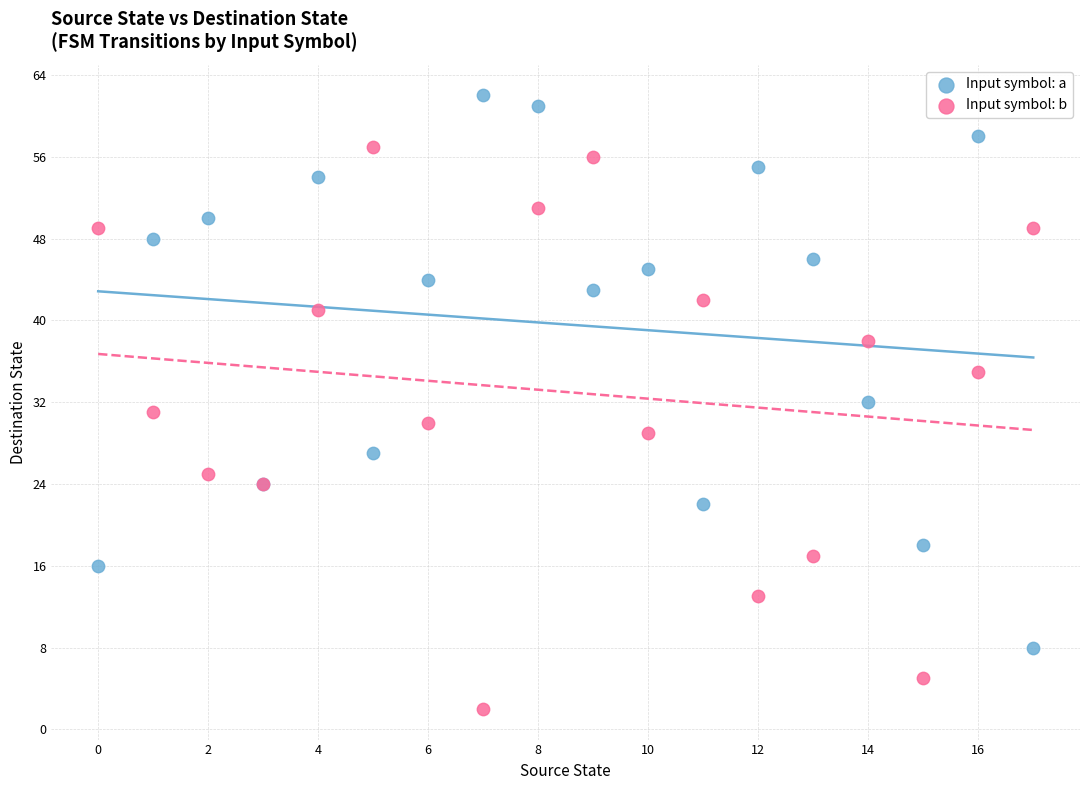

Which series contains the lowest Y value?

Input symbol: b